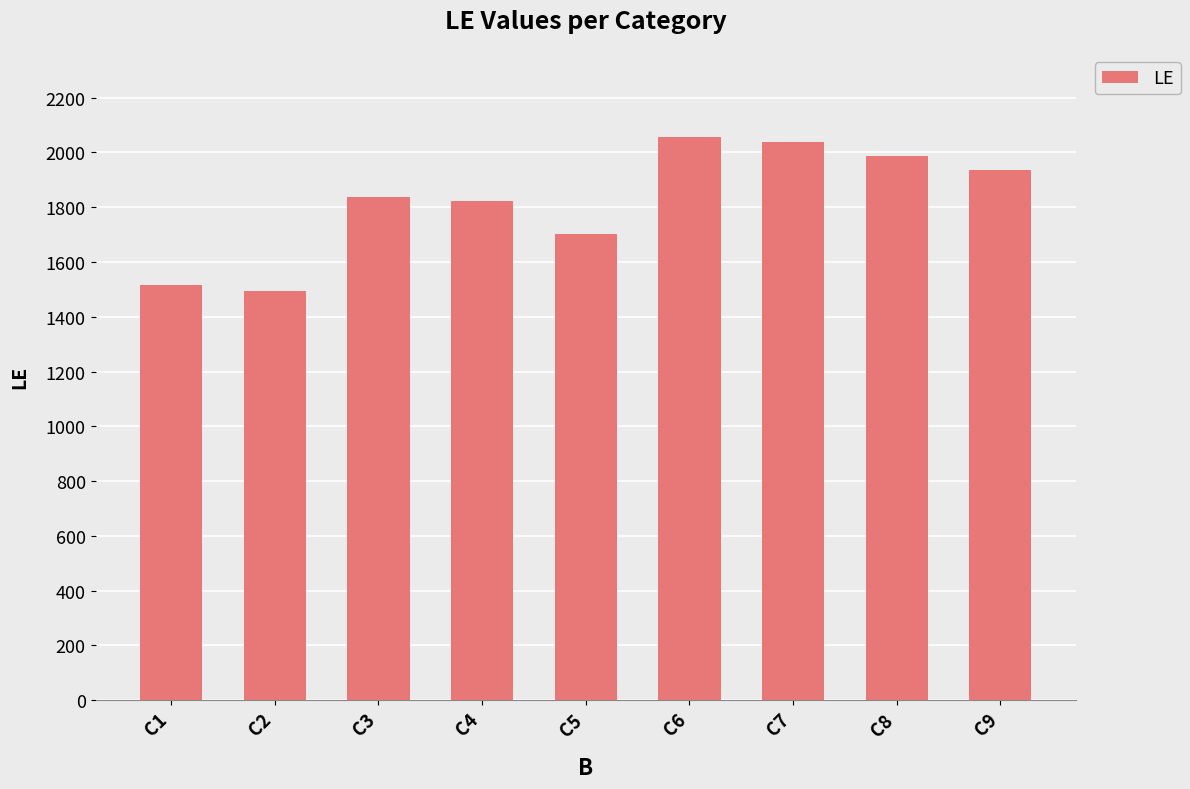

Reading left to right, what are all the values shown in this chart?

C1=1517	C2=1495	C3=1836	C4=1822	C5=1703	C6=2055	C7=2037	C8=1988	C9=1937